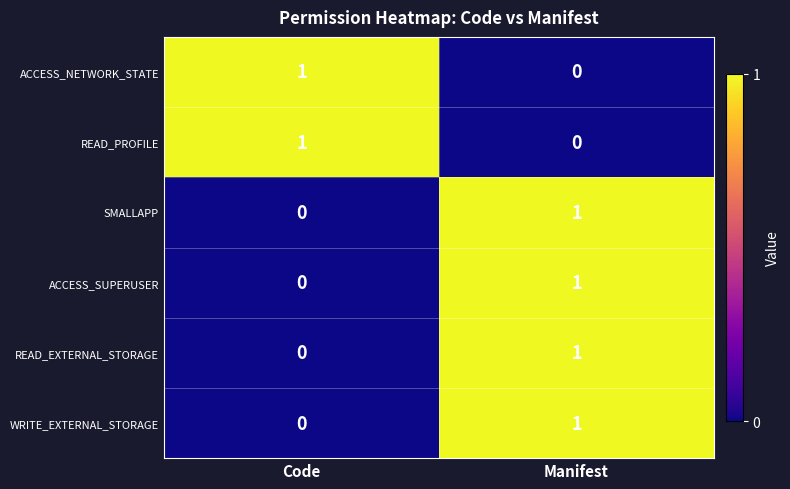

What is the total value across all series at Code?

2